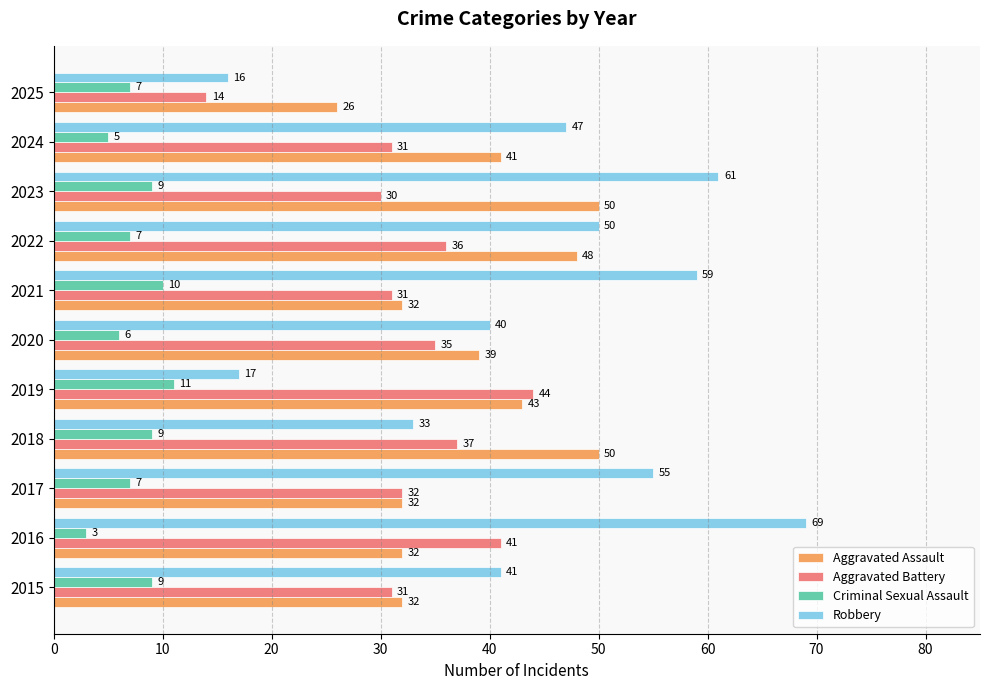

What is the difference between the Aggravated Battery values at 2018 and 2017?

5